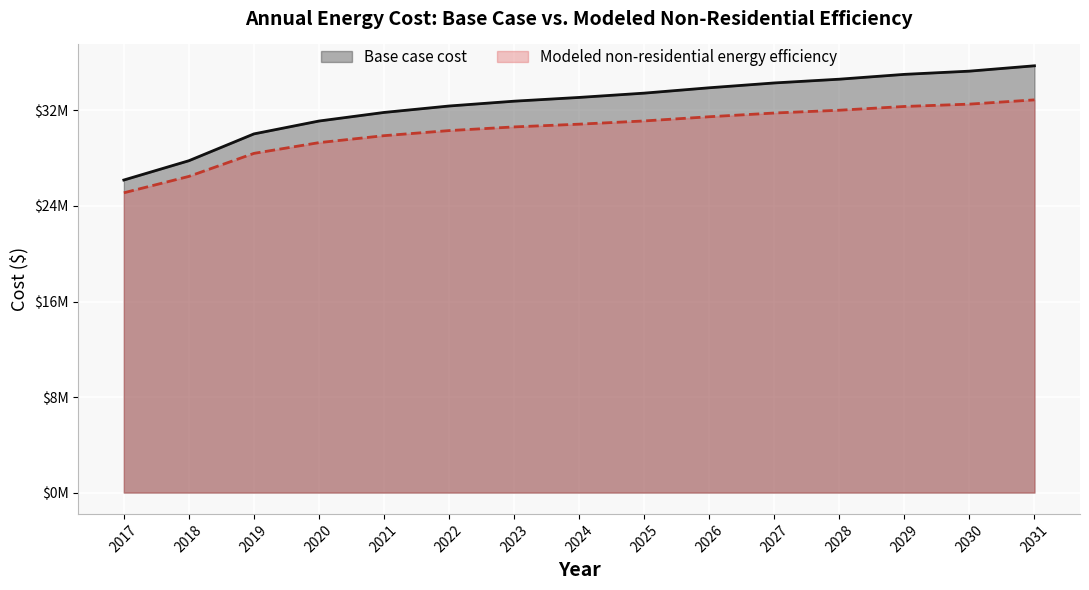

The Base case cost series shows 8971423.3 at 2019. True or false?

False